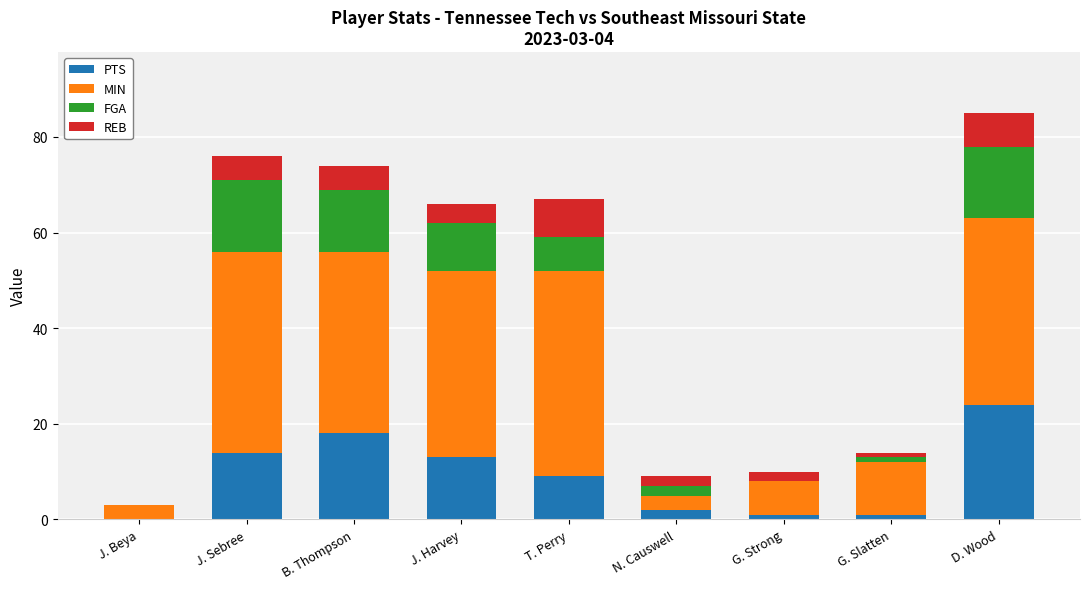

Is it true that PTS equals 32 at D. Wood?

False